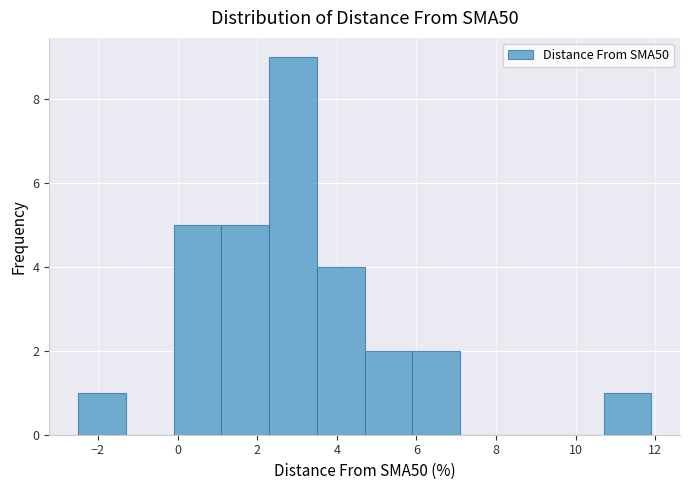

Over which range of the x-axis is the bar tallest?

2.2 to 3.4